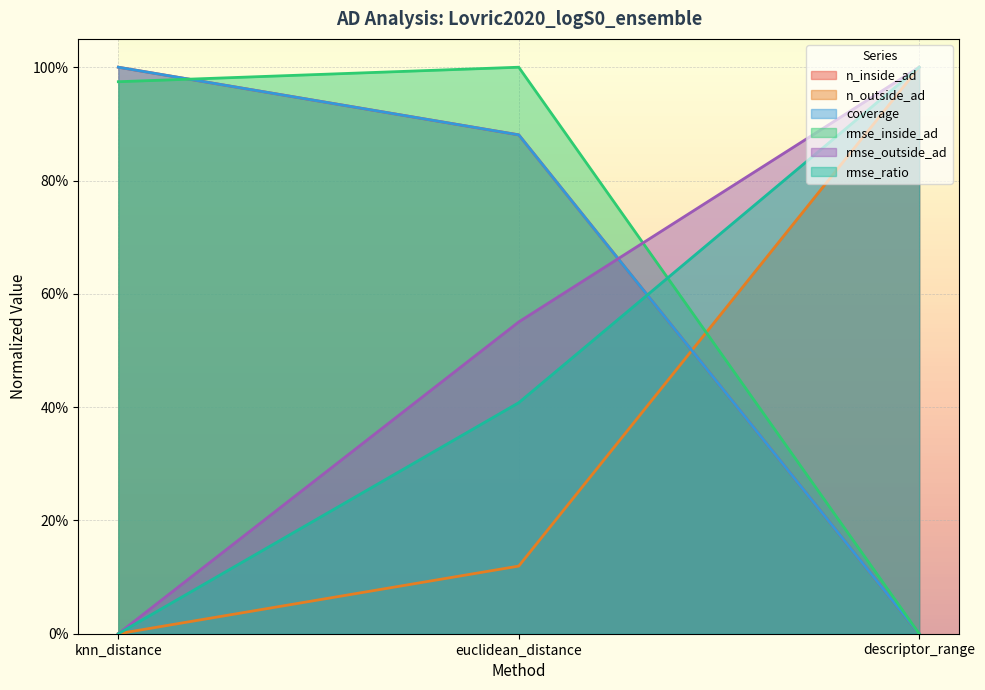

List the labels in order of n_outside_ad value, smallest first.

knn_distance, euclidean_distance, descriptor_range